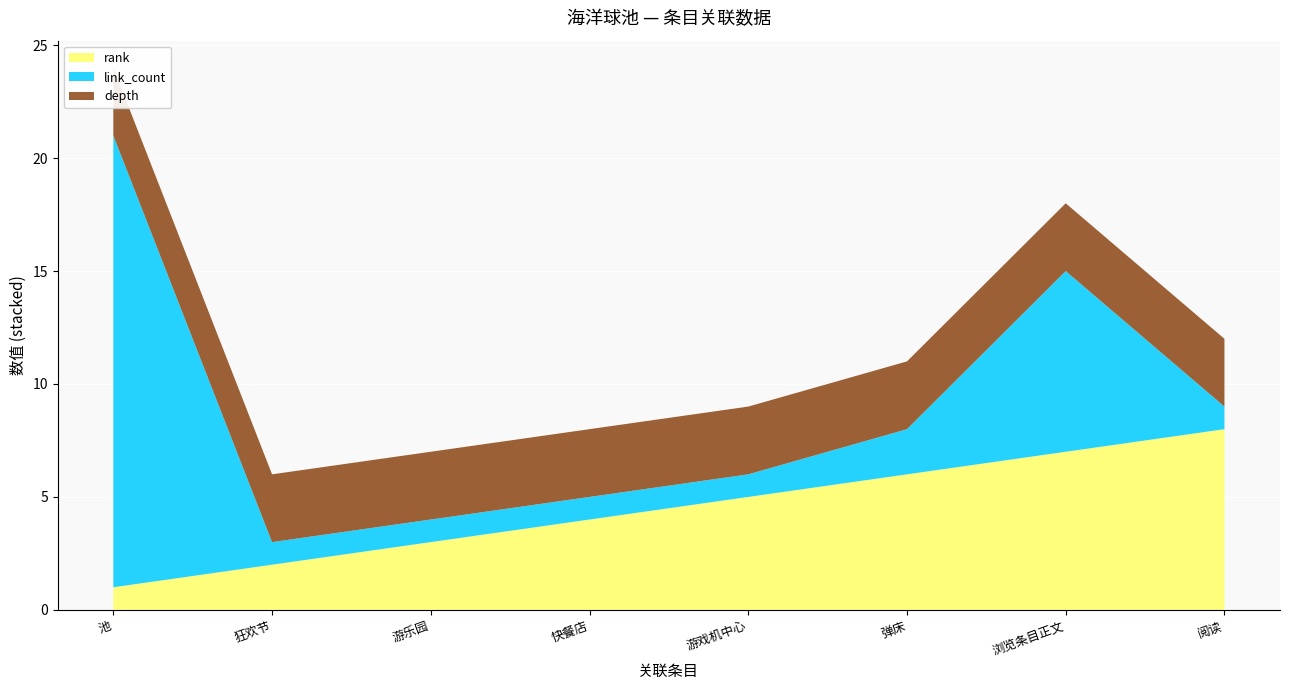

Reading right to left, list all the values displayed in this chart.

rank: 8	7	6	5	4	3	2	1
link_count: 1	8	2	1	1	1	1	20
depth: 3	3	3	3	3	3	3	3